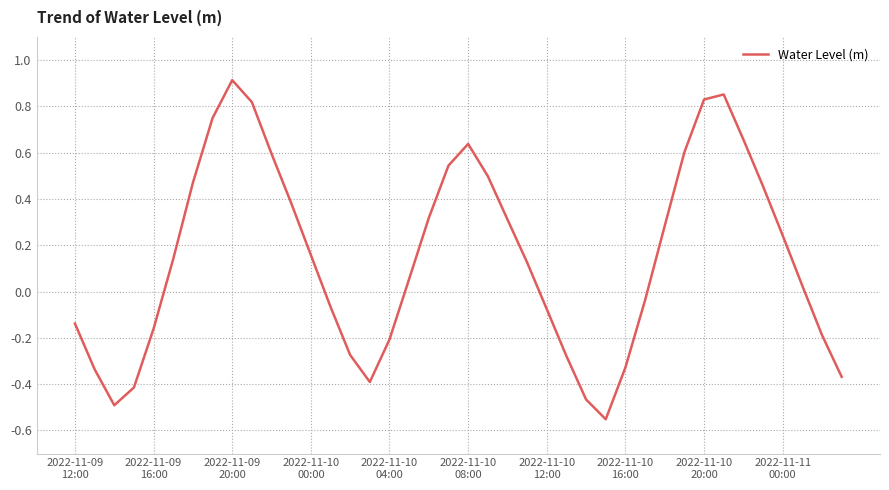

How many values exceed 0?

23